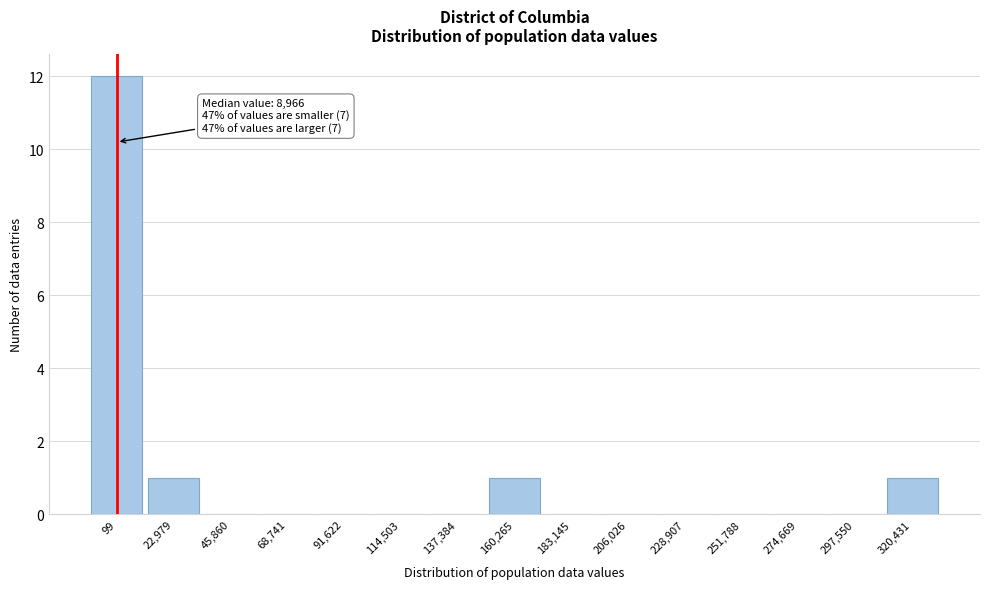

Reading right to left, what are all the values shown in this chart?

320,431=1	297,550=0	274,669=0	251,788=0	228,907=0	206,026=0	183,145=0	160,265=1	137,384=0	114,503=0	91,622=0	68,741=0	45,860=0	22,979=1	99=12